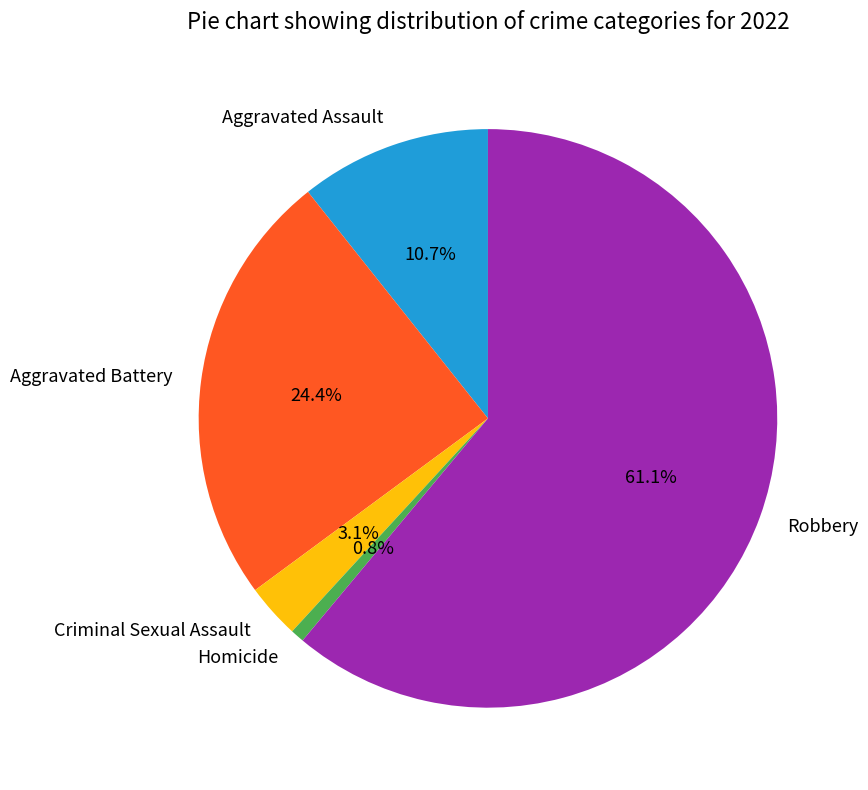

Approximately how many times larger is the value at Robbery compared to Aggravated Assault?

5.7